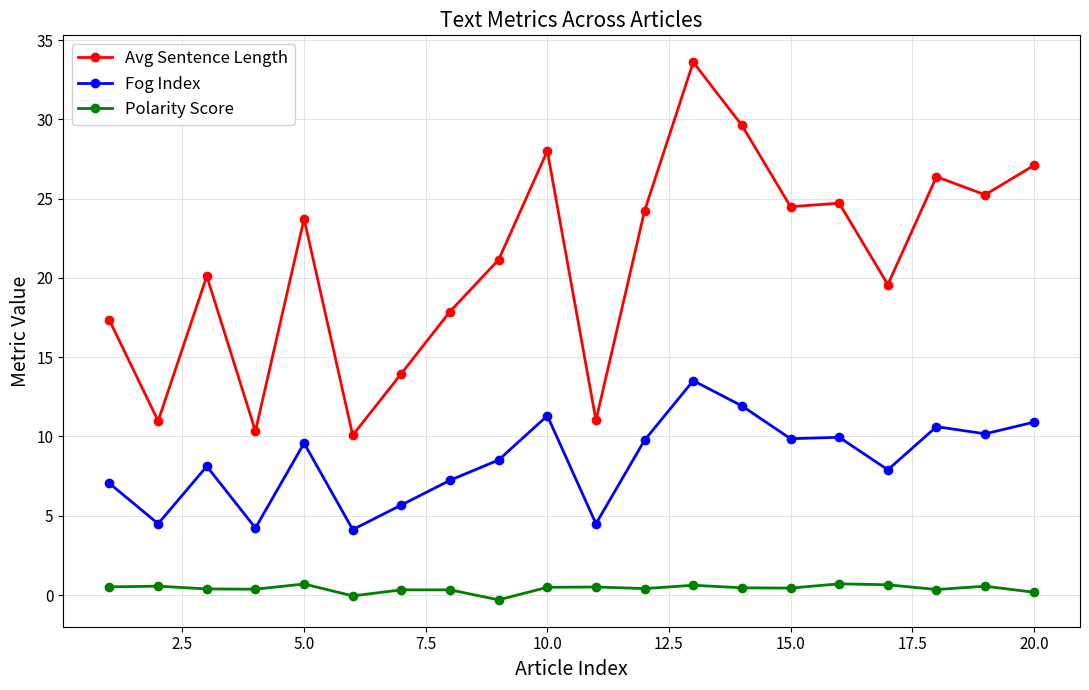

Which series has the largest total across all categories?

Avg Sentence Length